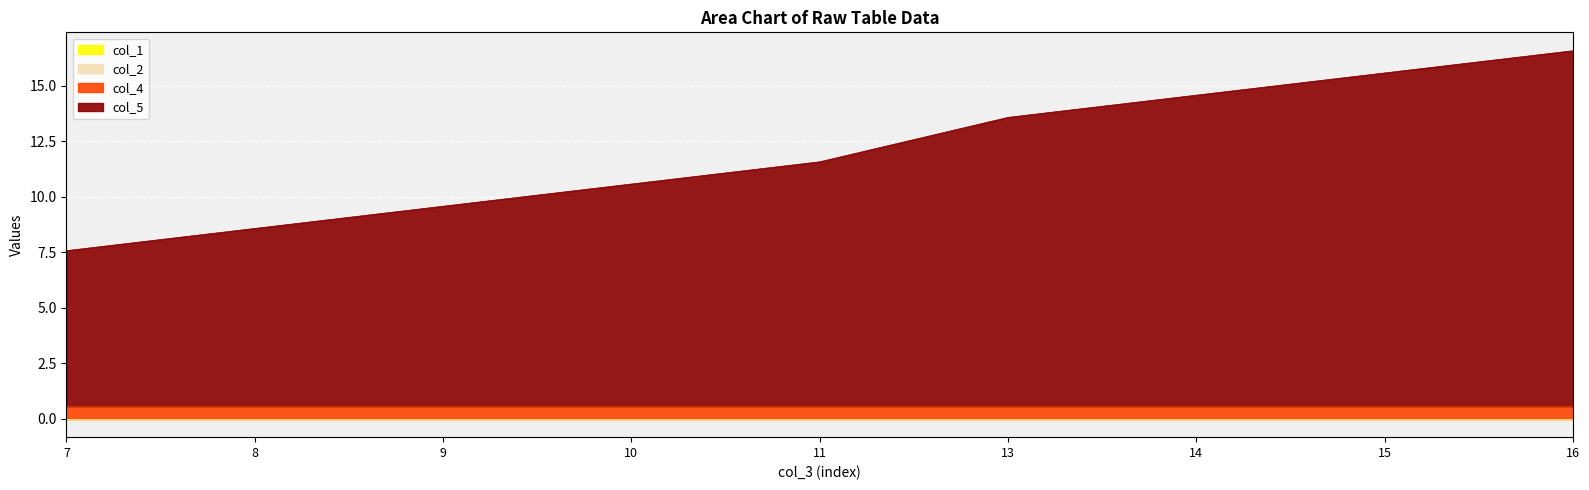

Reading right to left, transcribe all the data shown in this chart.

col_4: 16=0.6	15=0.6	14=0.6	13=0.6	11=0.6	10=0.6	9=0.6	8=0.6	7=0.6
col_1: 16=0.0	15=0.0	14=0.0	13=0.0	11=0.0	10=0.0	9=0.0	8=0.0	7=0.0
col_2: 16=0.0	15=0.0	14=0.0	13=0.0	11=0.0	10=0.0	9=0.0	8=0.0	7=0.0
col_5: 16=16.0	15=15.0	14=14.0	13=13.0	11=11.0	10=10.0	9=9.0	8=8.0	7=7.0